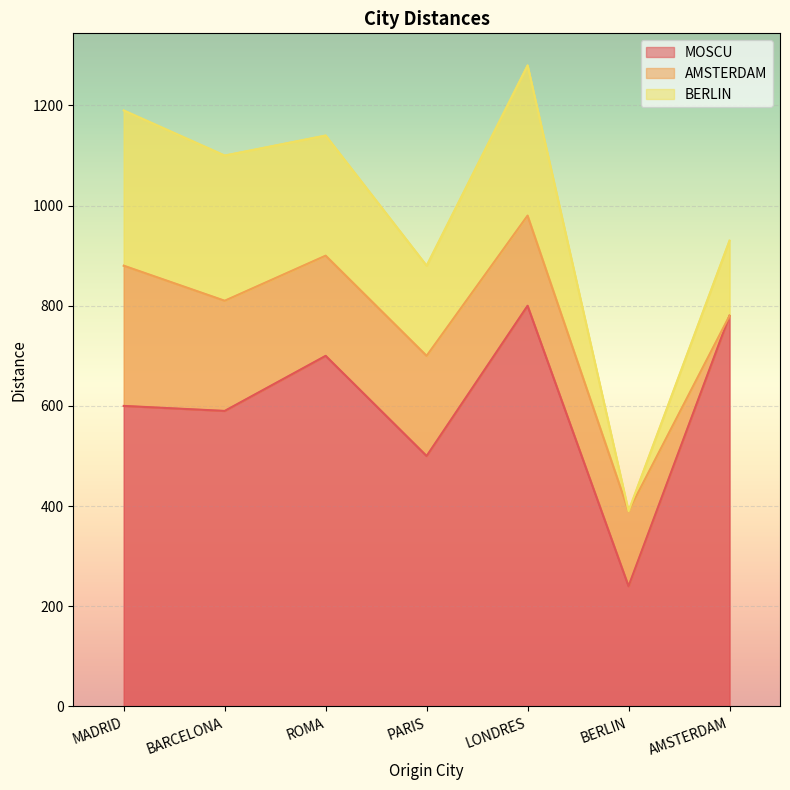

At how many categories does at least one series exceed 541?

5